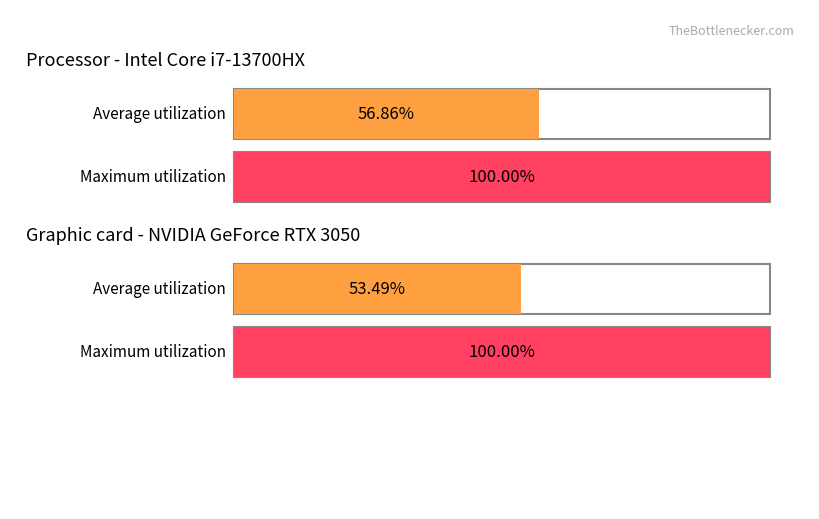

Is it true that Maximum utilization equals 22 at tier0_bottom?

False